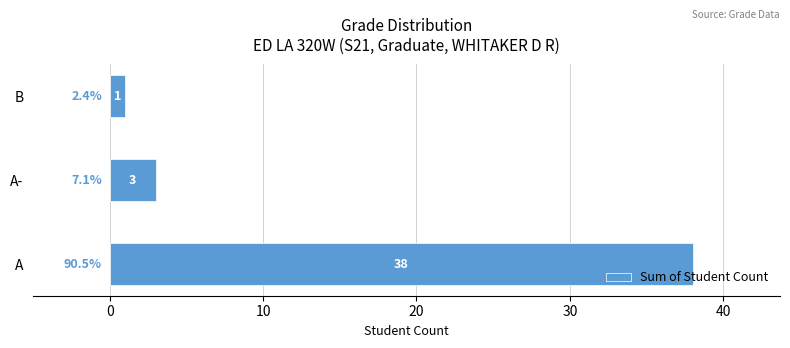

How many data points are less than 3?

1